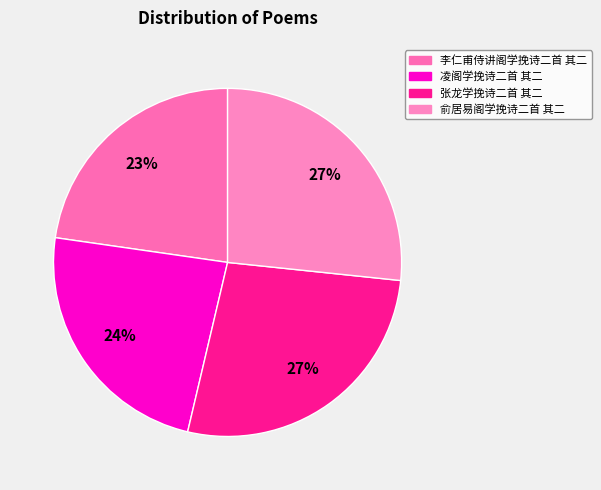

Rank the categories by value from lowest to highest.

李仁甫侍讲阁学挽诗二首 其二, 凌阁学挽诗二首 其二, 俞居易阁学挽诗二首 其二, 张龙学挽诗二首 其二